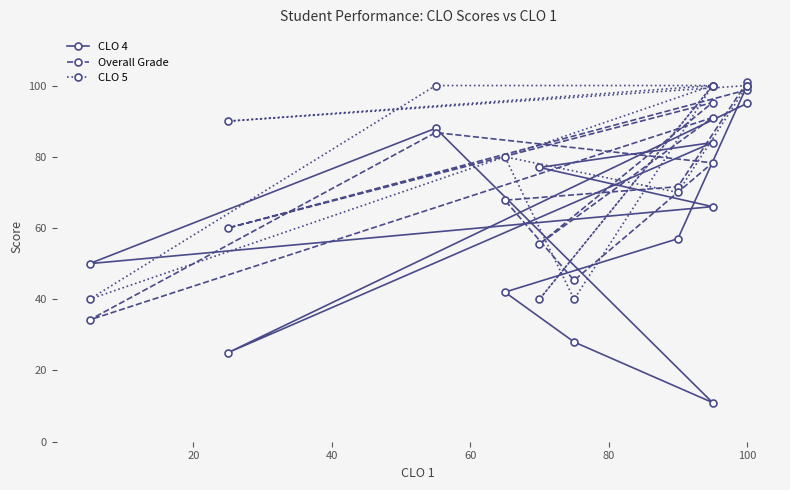

At 40, list the series in order from smallest to largest.

CLO 4, Overall Grade, CLO 5